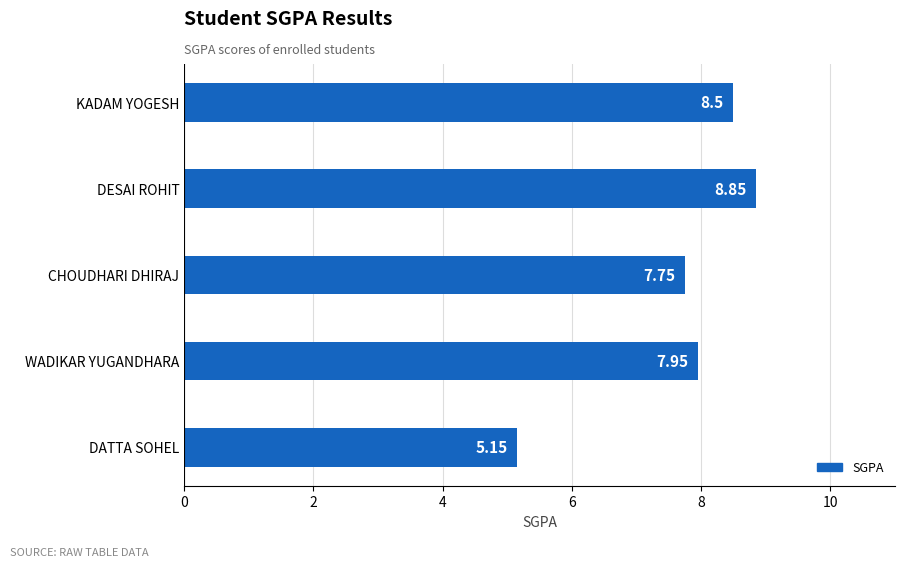

Rank the categories by value from lowest to highest.

DATTA SOHEL, CHOUDHARI DHIRAJ, WADIKAR YUGANDHARA, KADAM YOGESH, DESAI ROHIT